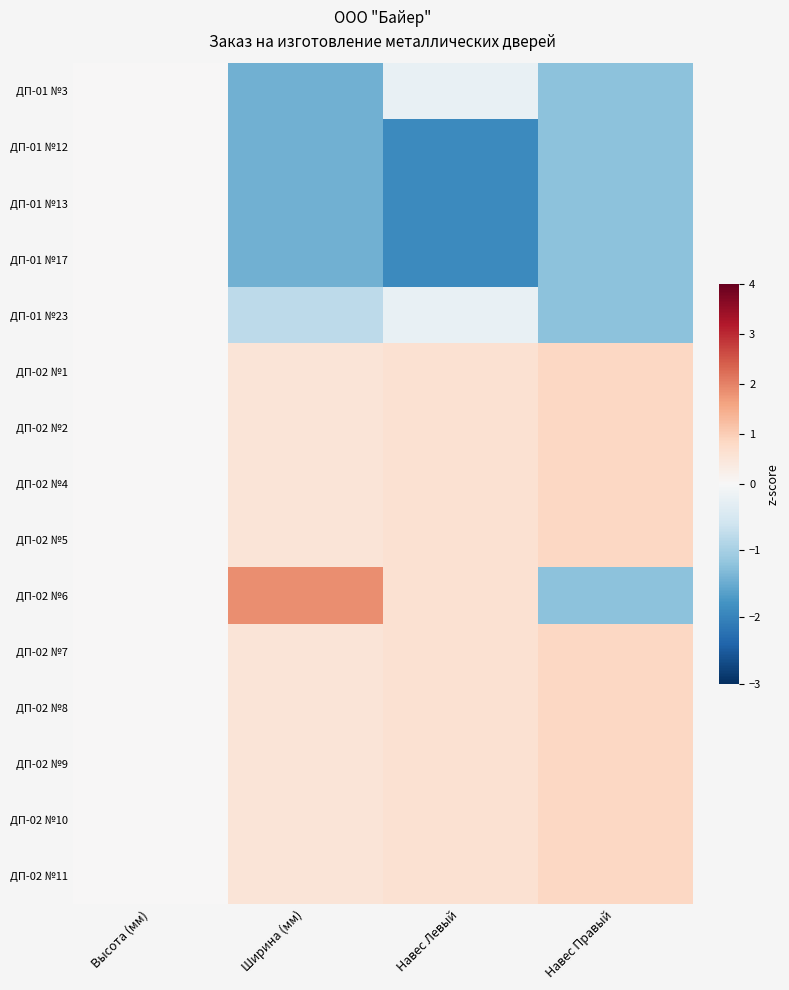

Reading right to left, transcribe all the data shown in this chart.

ДП-01 №3: Навес Правый=-1.2	Навес Левый=-0.2	Ширина (мм)=-1.5	Высота (мм)=0.0
ДП-01 №12: Навес Правый=-1.2	Навес Левый=-1.9	Ширина (мм)=-1.5	Высота (мм)=0.0
ДП-01 №13: Навес Правый=-1.2	Навес Левый=-1.9	Ширина (мм)=-1.5	Высота (мм)=0.0
ДП-01 №17: Навес Правый=-1.2	Навес Левый=-1.9	Ширина (мм)=-1.5	Высота (мм)=0.0
ДП-01 №23: Навес Правый=-1.2	Навес Левый=-0.2	Ширина (мм)=-0.8	Высота (мм)=0.0
ДП-02 №1: Навес Правый=0.8	Навес Левый=0.6	Ширина (мм)=0.5	Высота (мм)=0.0
ДП-02 №2: Навес Правый=0.8	Навес Левый=0.6	Ширина (мм)=0.5	Высота (мм)=0.0
ДП-02 №4: Навес Правый=0.8	Навес Левый=0.6	Ширина (мм)=0.5	Высота (мм)=0.0
ДП-02 №5: Навес Правый=0.8	Навес Левый=0.6	Ширина (мм)=0.5	Высота (мм)=0.0
ДП-02 №6: Навес Правый=-1.2	Навес Левый=0.6	Ширина (мм)=1.8	Высота (мм)=0.0
ДП-02 №7: Навес Правый=0.8	Навес Левый=0.6	Ширина (мм)=0.5	Высота (мм)=0.0
ДП-02 №8: Навес Правый=0.8	Навес Левый=0.6	Ширина (мм)=0.5	Высота (мм)=0.0
ДП-02 №9: Навес Правый=0.8	Навес Левый=0.6	Ширина (мм)=0.5	Высота (мм)=0.0
ДП-02 №10: Навес Правый=0.8	Навес Левый=0.6	Ширина (мм)=0.5	Высота (мм)=0.0
ДП-02 №11: Навес Правый=0.8	Навес Левый=0.6	Ширина (мм)=0.5	Высота (мм)=0.0